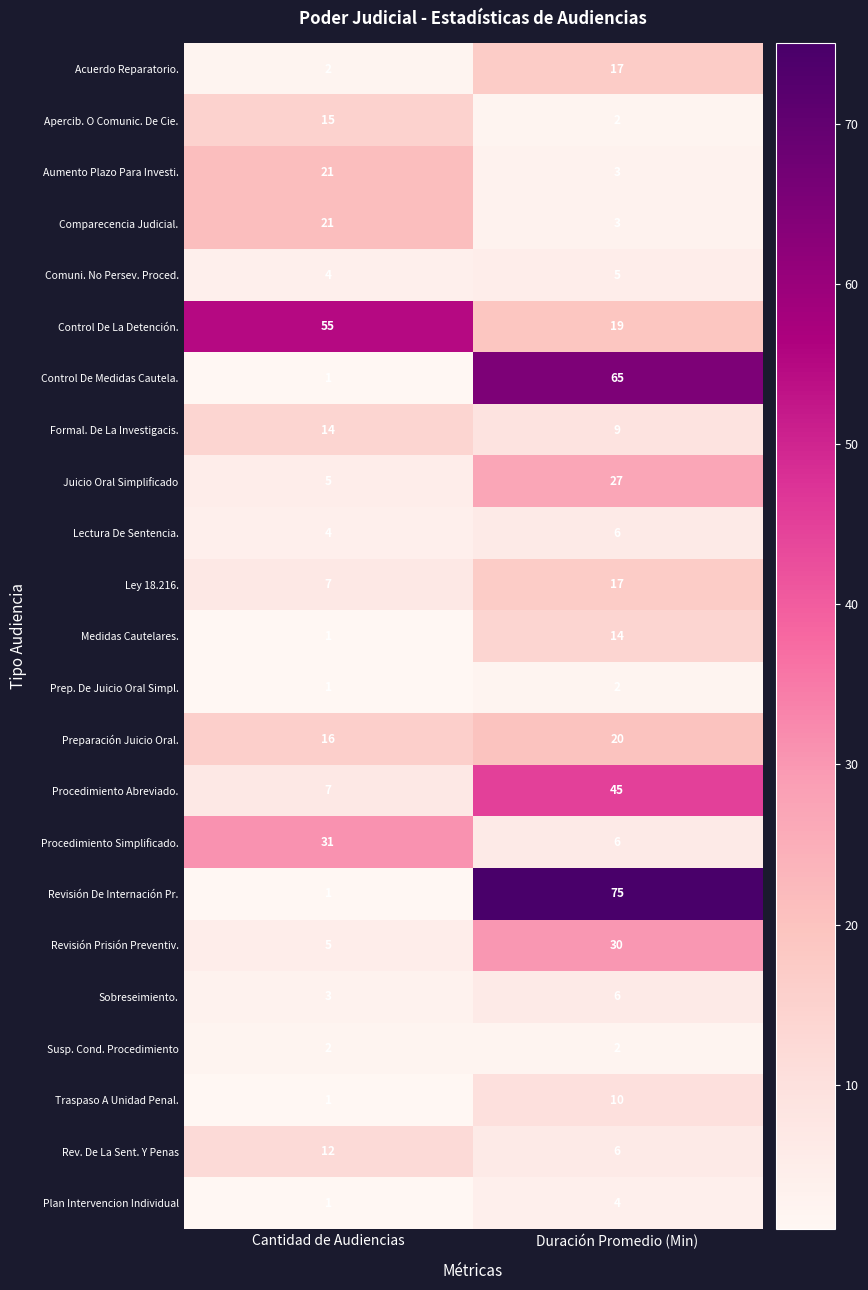

Is it true that Revisión De Internación Pr. equals 45 at Duración Promedio (Min)?

False